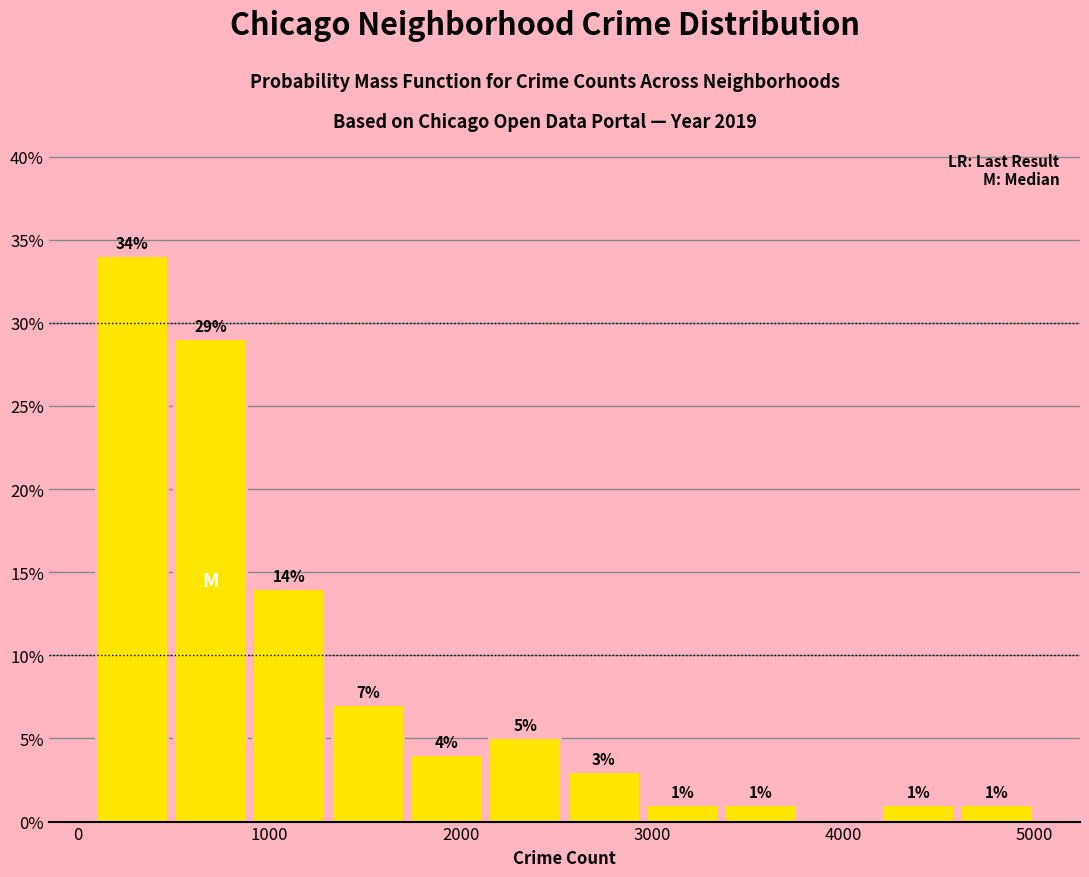

Which range on the x-axis has the tallest bar?

100 to 500